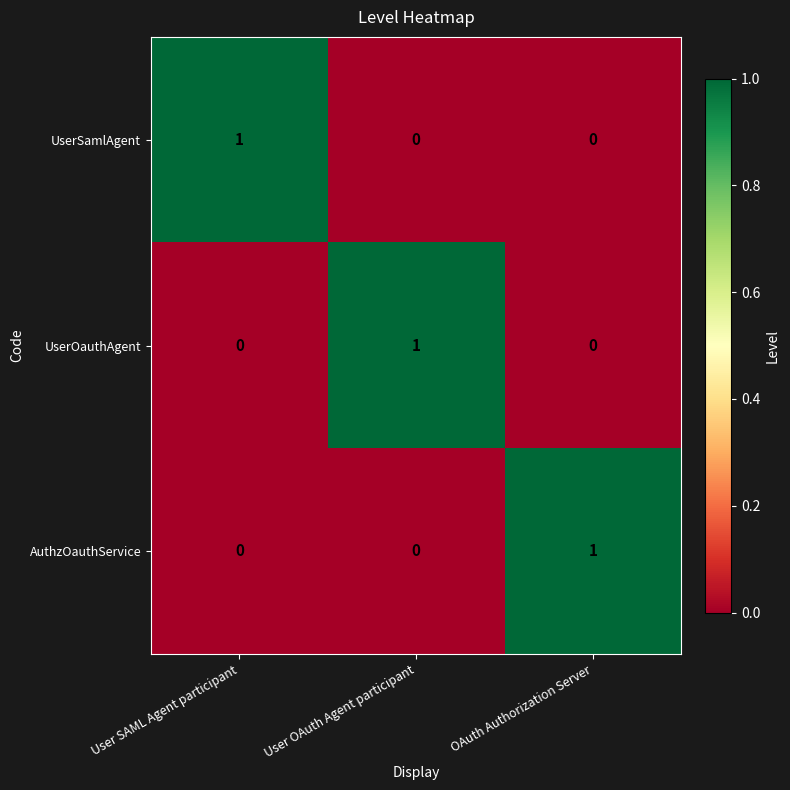

At how many categories does at least one series exceed 0?

3